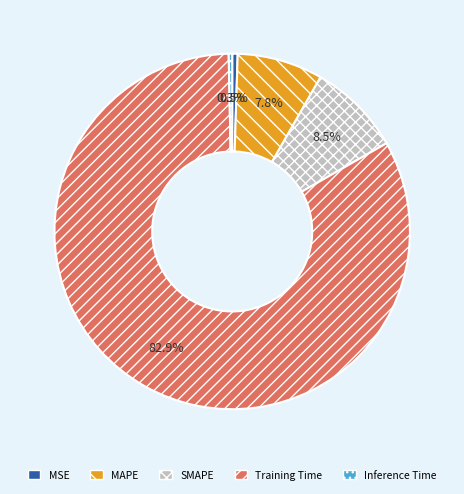

How many slices are in this pie chart?

5